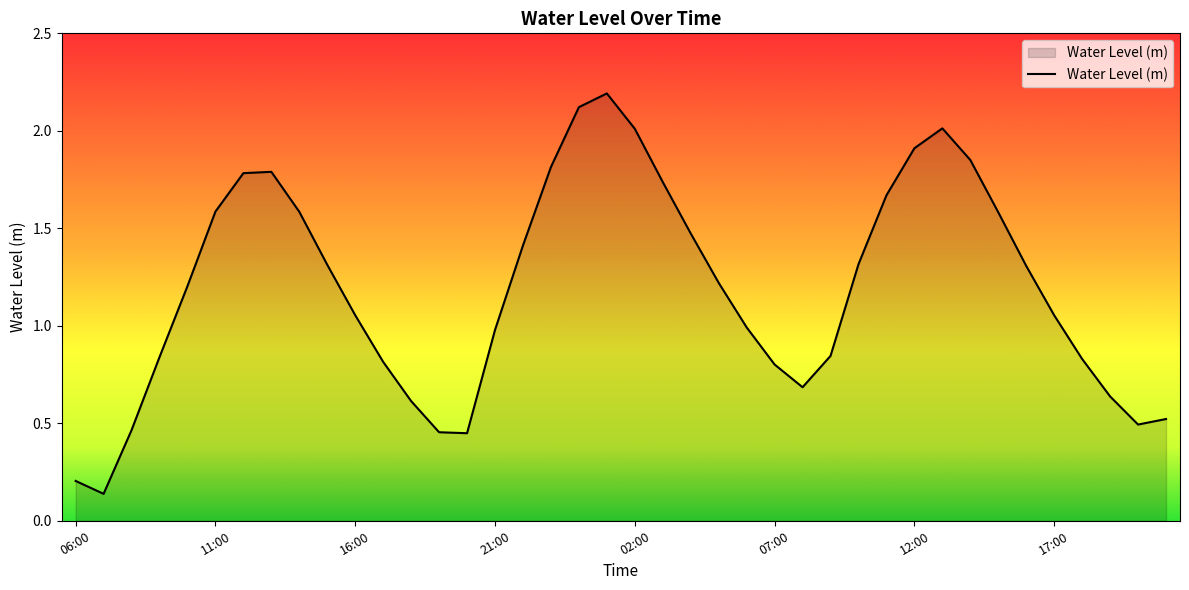

What is the greatest value displayed?

2.2